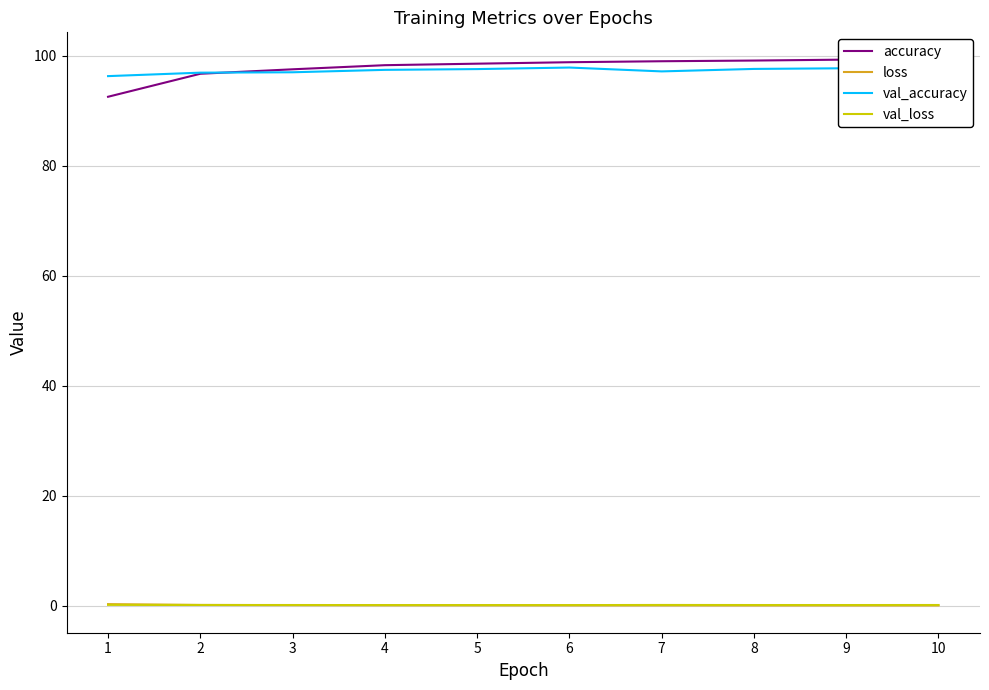

What is the difference between the val_accuracy values at 5 and 9?

0.2